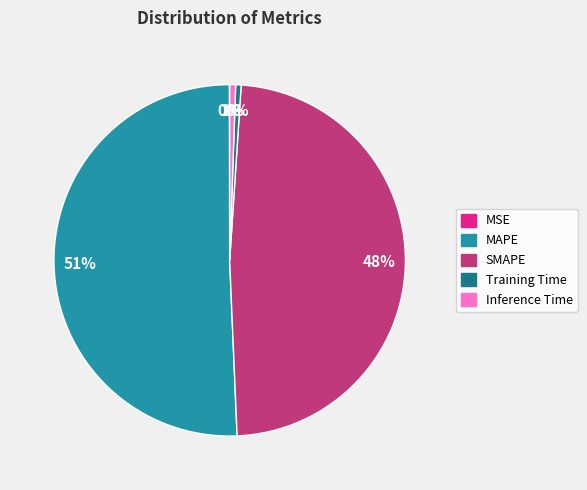

Do Training Time and Inference Time together represent more than half of the pie?

No